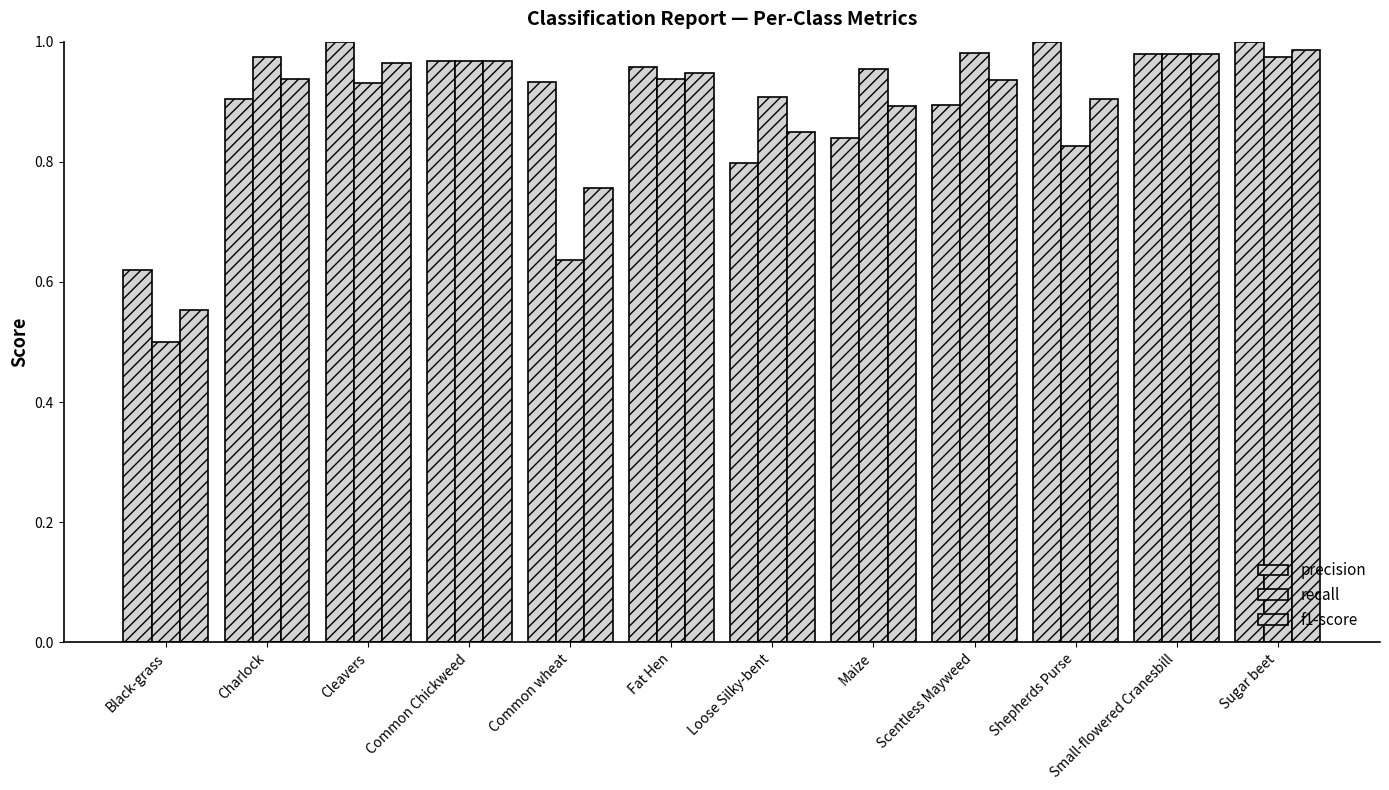

Count the number of data series in this chart.

3